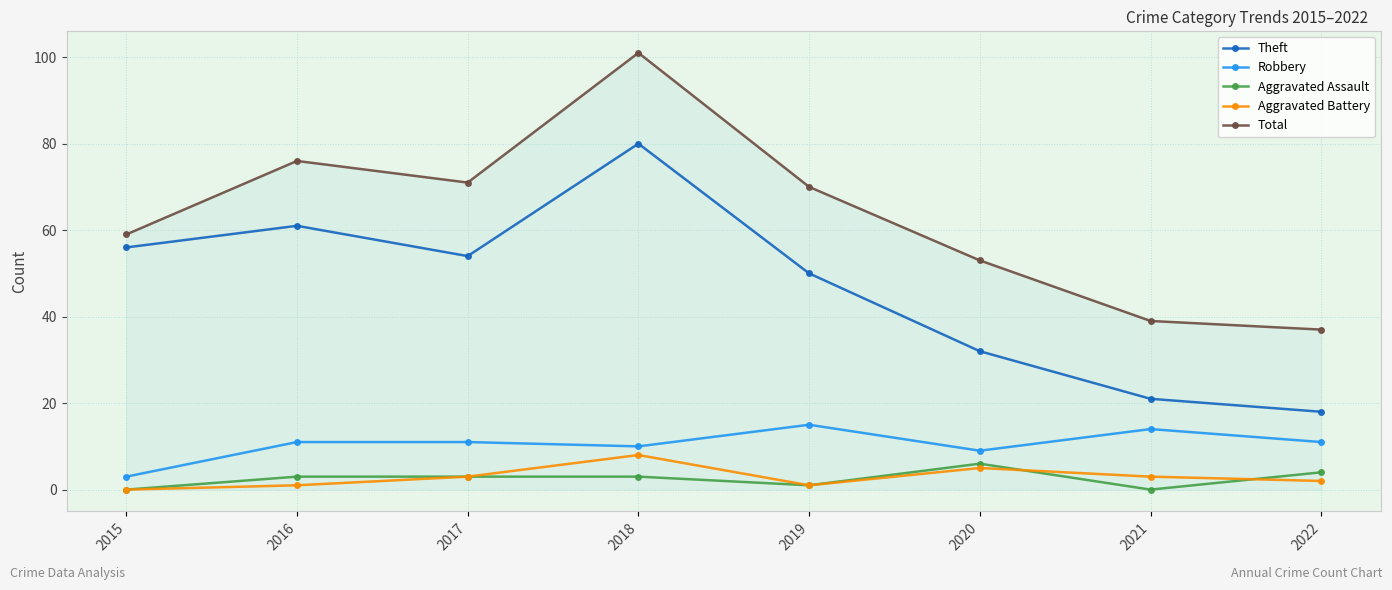

How many Aggravated Battery values are between 1 and 5?

6